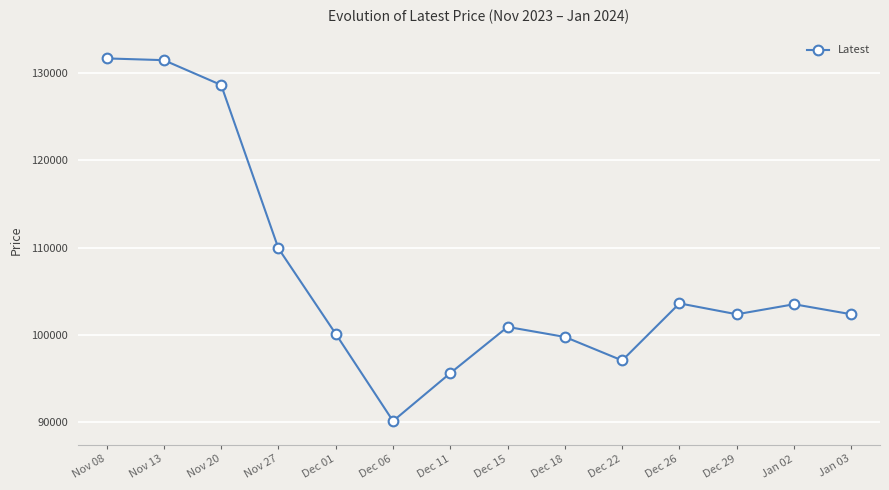

What is the difference between the maximum and minimum values?

41600